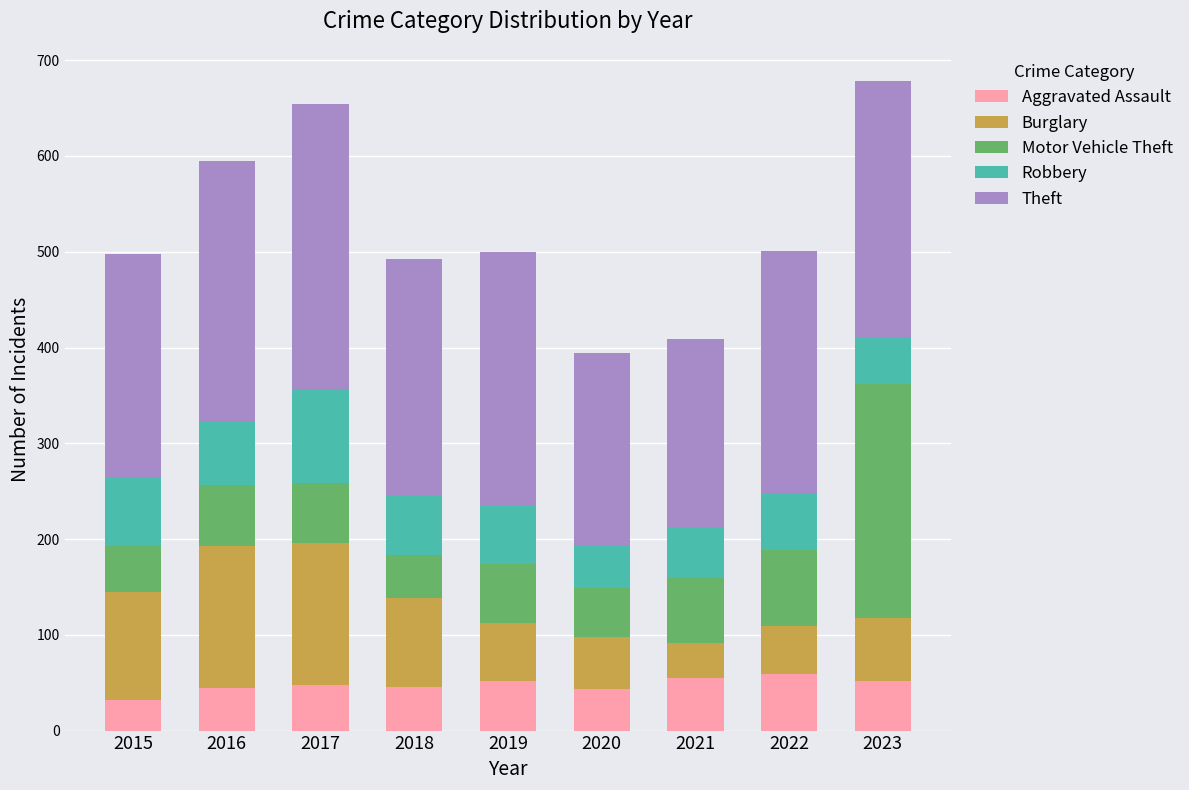

How many data points does each series have?

9